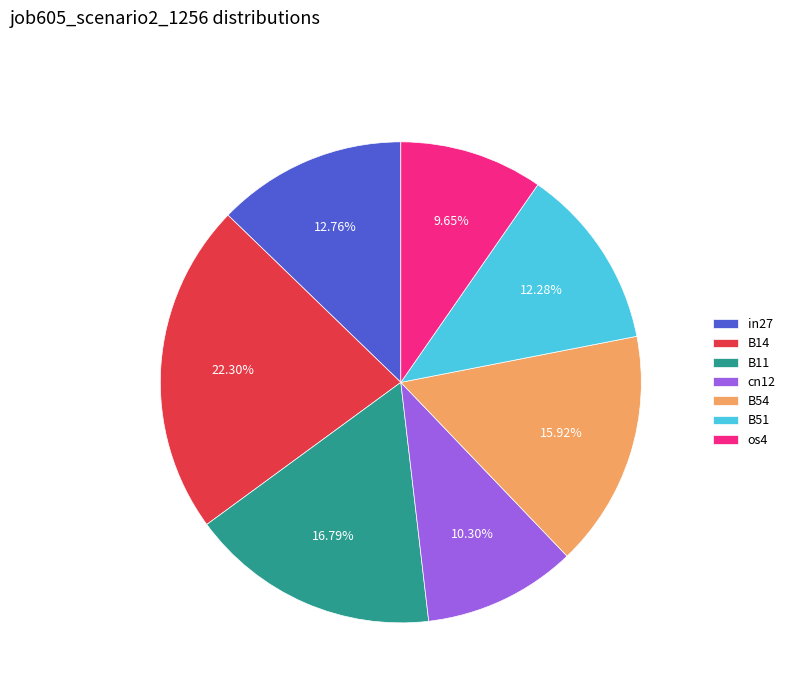

What is the total percentage of cn12 and B14?

32.6%